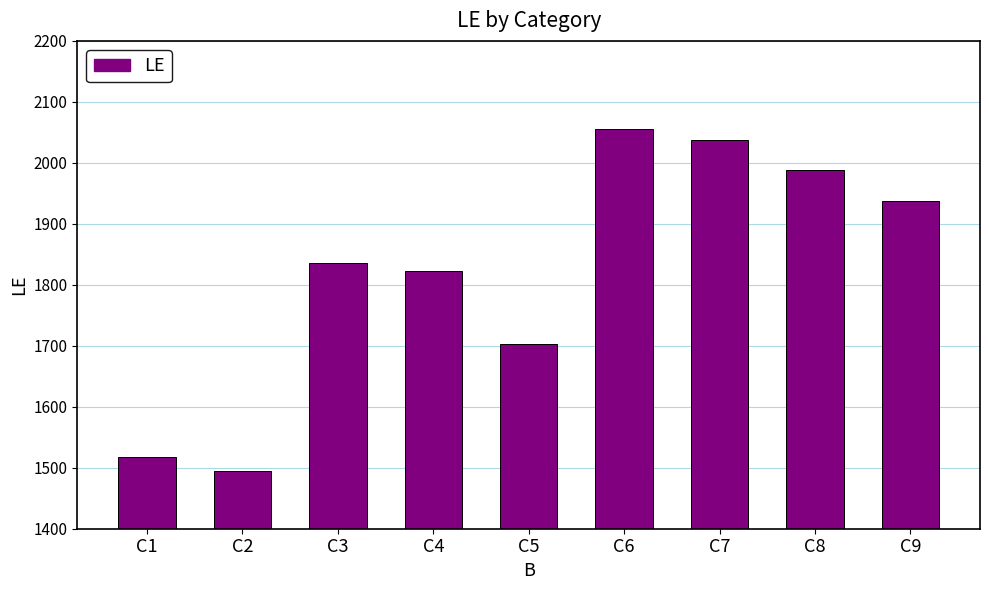

Approximately how many times larger is the value at C4 compared to C2?

1.2